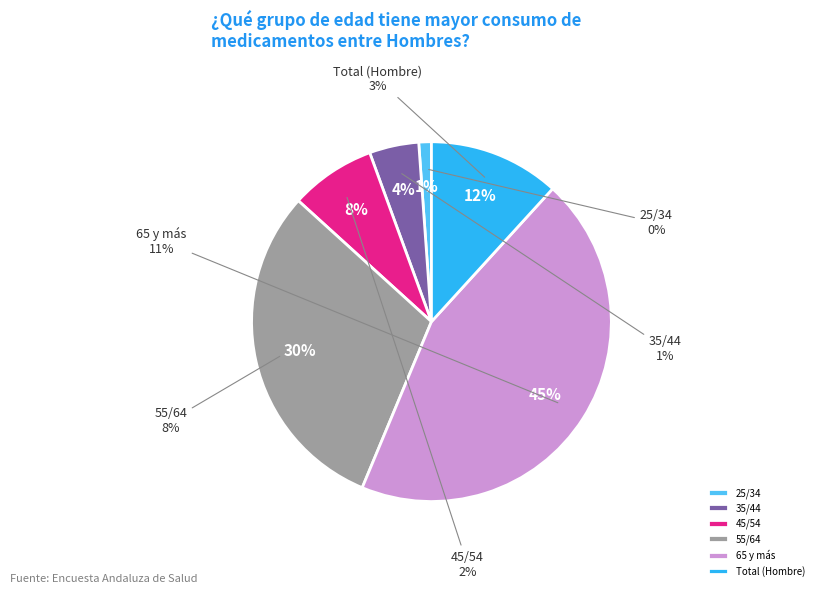

What is the change in value from 25/34 to 55/64?

+7.2